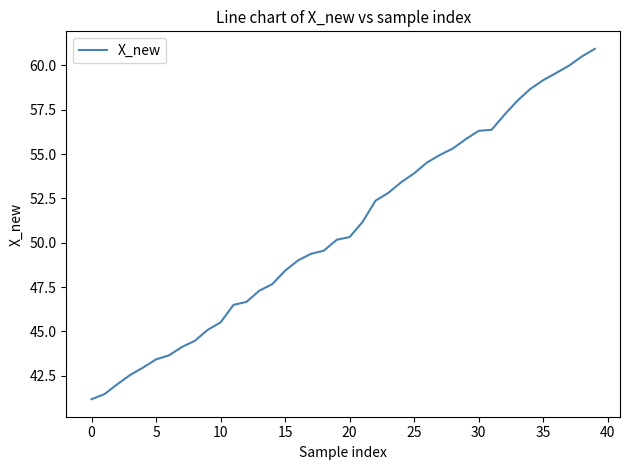

Does the chart display data point markers on the line(s)?

No